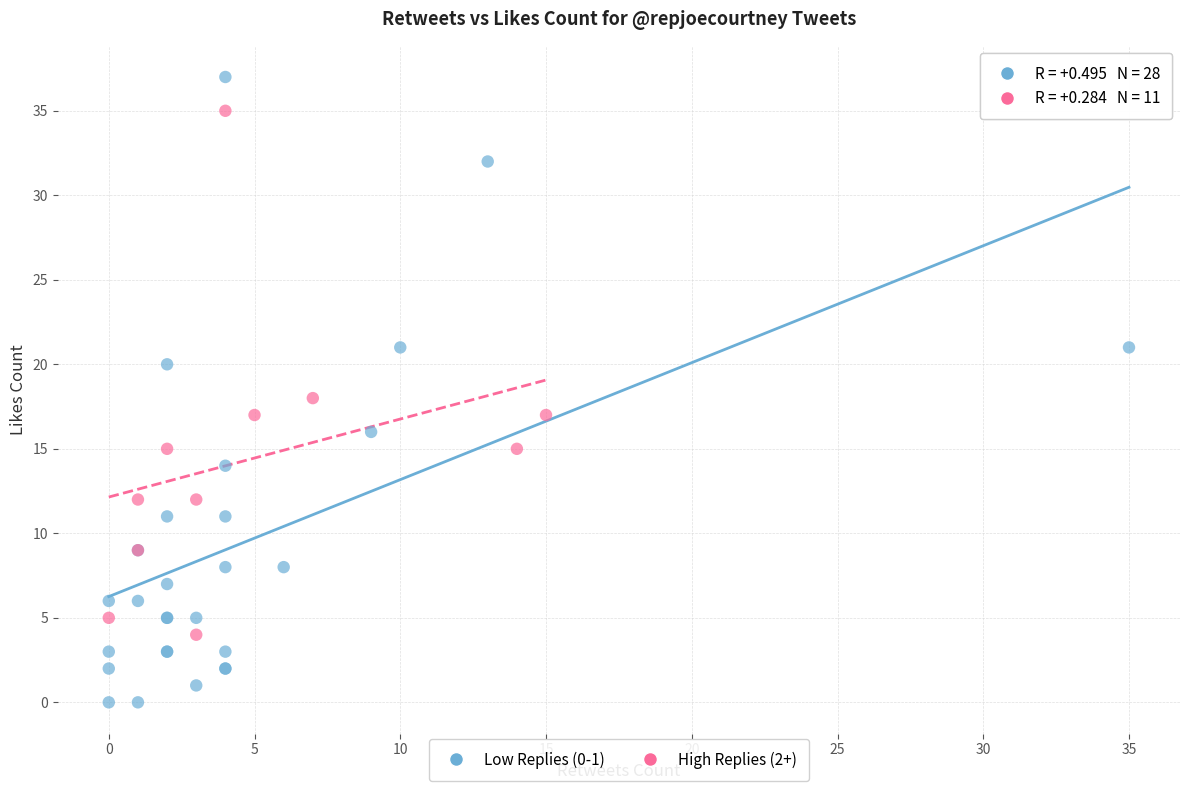

Which series contains the lowest Y value?

Low Replies (0-1)